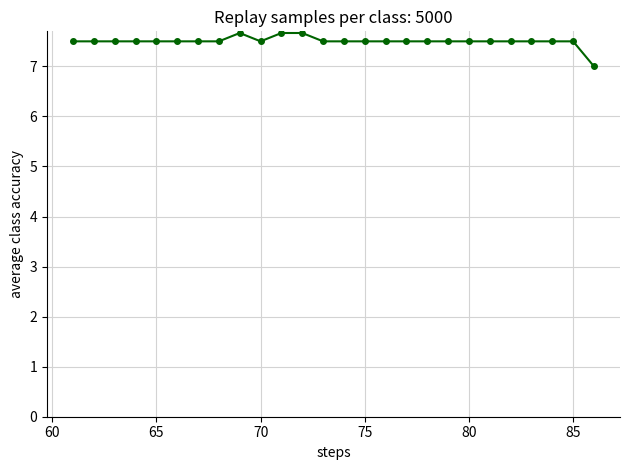

What is the value of the 24th point from the left?

7.5